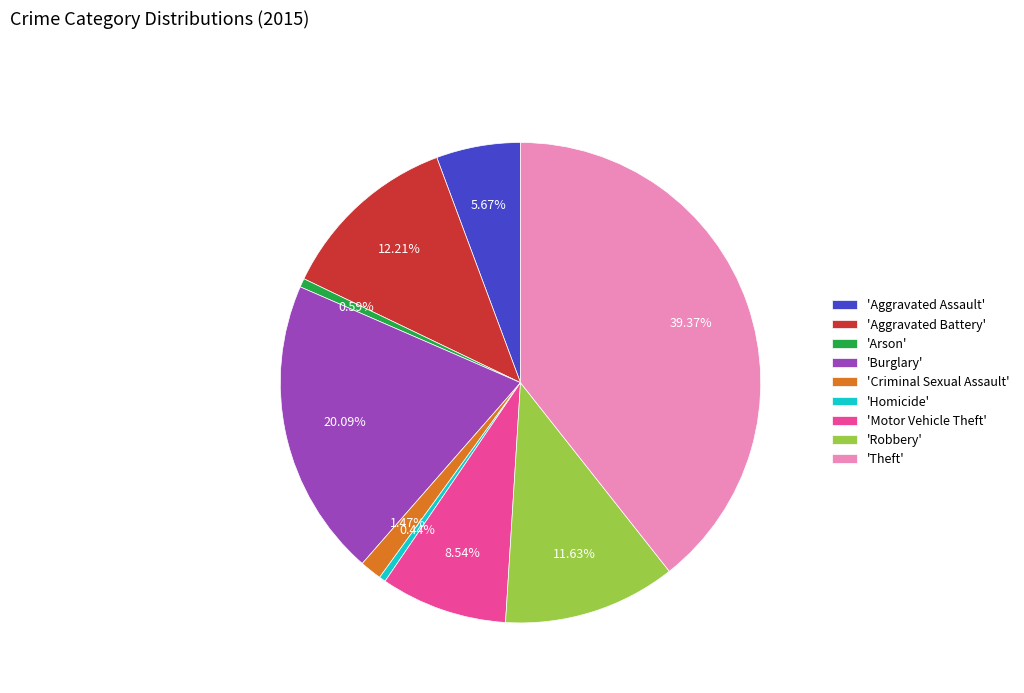

Does 'Criminal Sexual Assault' represent more than half of the total?

No